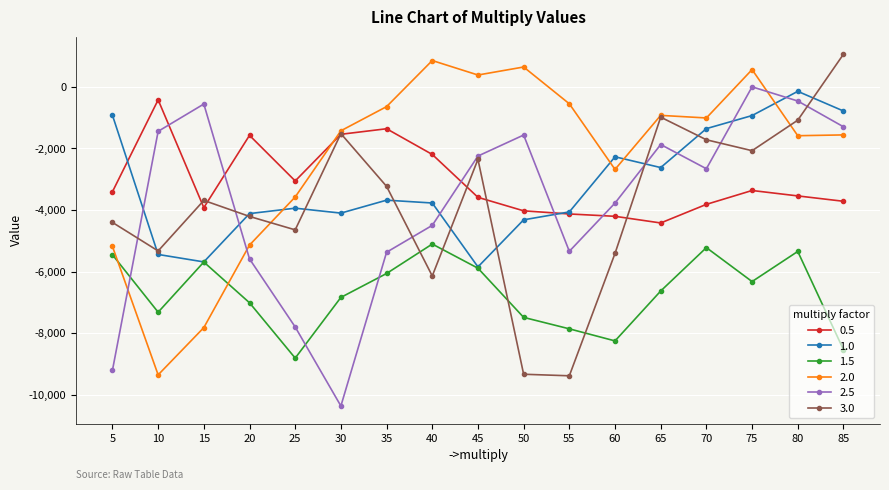

At 75, list the series in order from smallest to largest.

1.5, 0.5, 3.0, 1.0, 2.5, 2.0